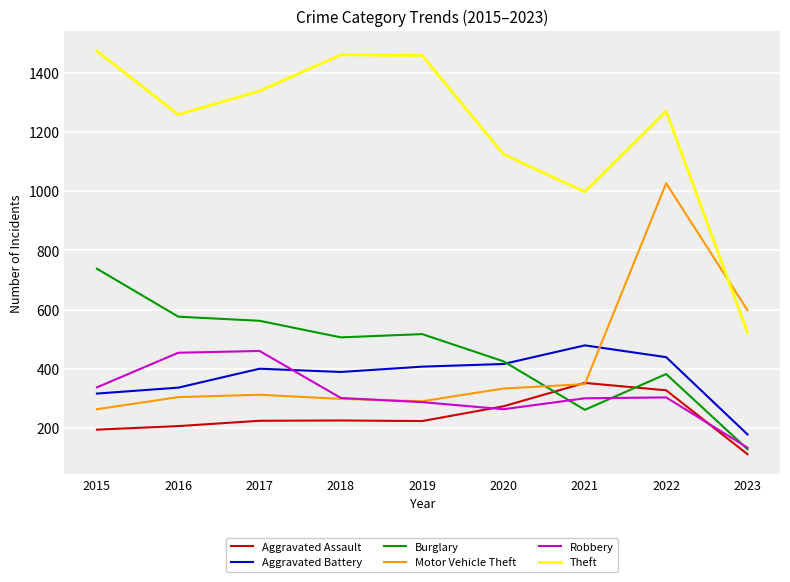

Between 2017 and 2022, which series saw the biggest shift?

Motor Vehicle Theft